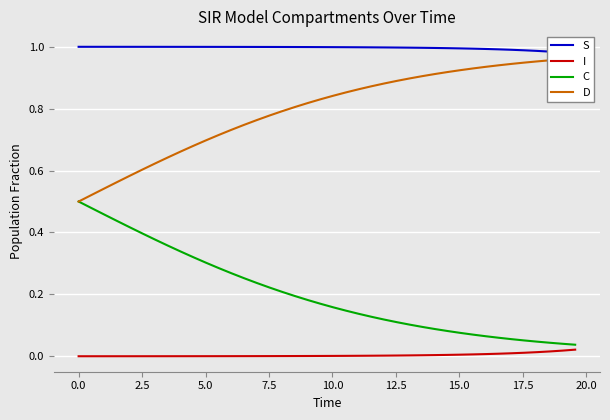

Is this an area chart (filled region under the line)?

No